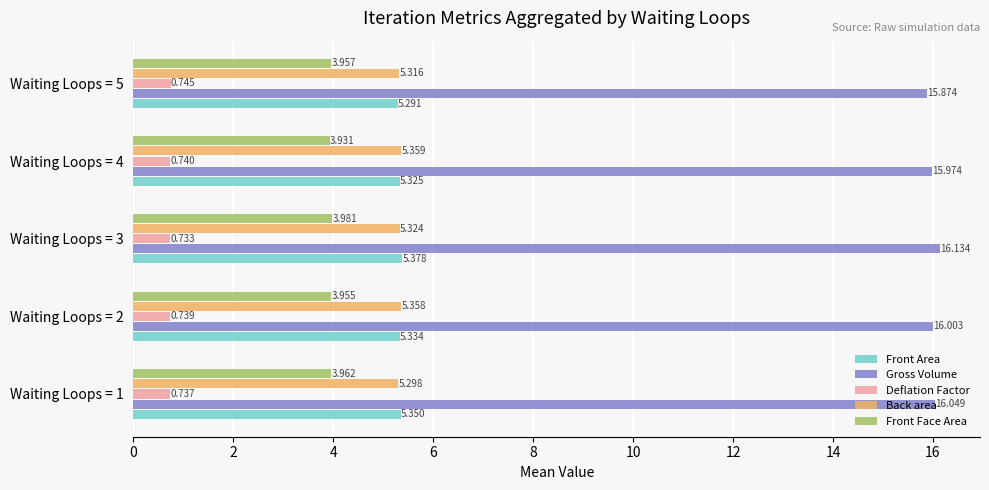

Rank the categories by Deflation Factor value from lowest to highest.

Waiting Loops = 3, Waiting Loops = 1, Waiting Loops = 2, Waiting Loops = 4, Waiting Loops = 5